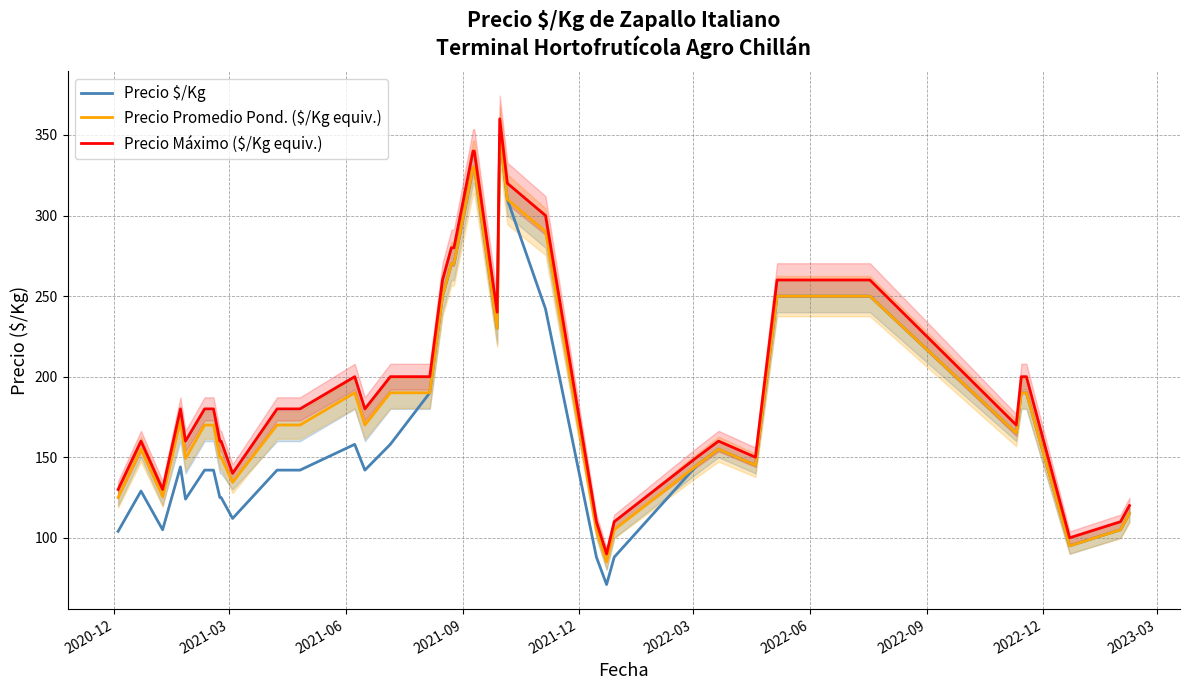

What is the highest value of the Precio $/Kg series?

350.0